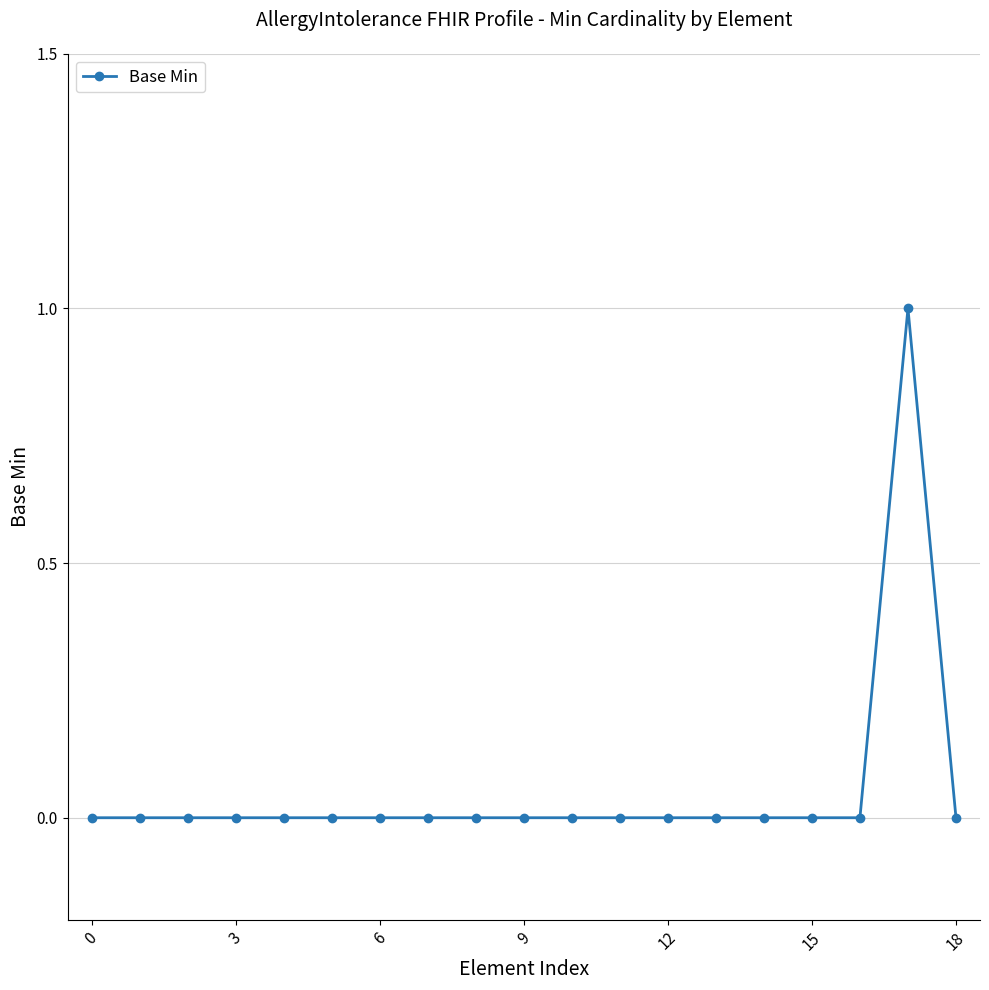

True or false: there are more than 0 points higher than both neighbors.

True